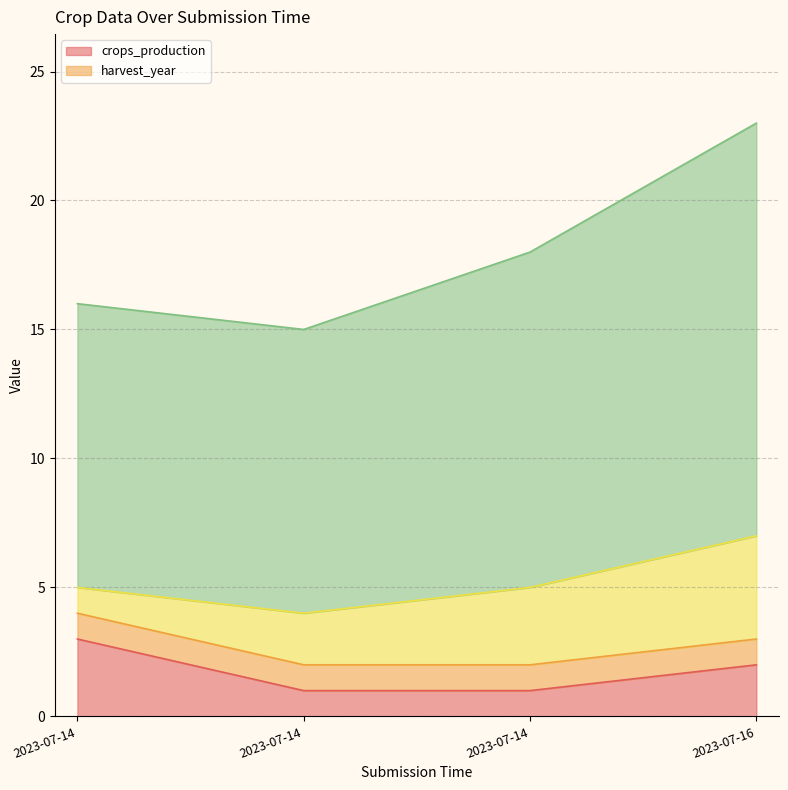

What is the label of the 3rd point from the right?

2023-07-14 05:03:51